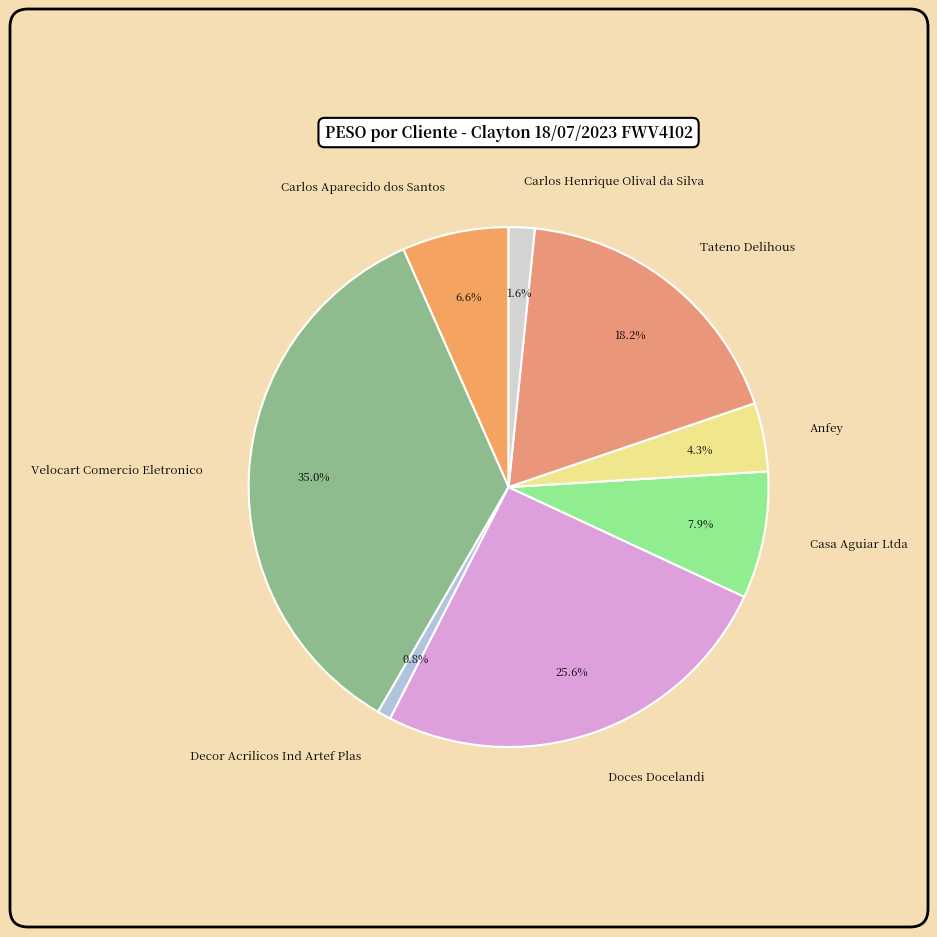

Does any single category account for the majority?

No